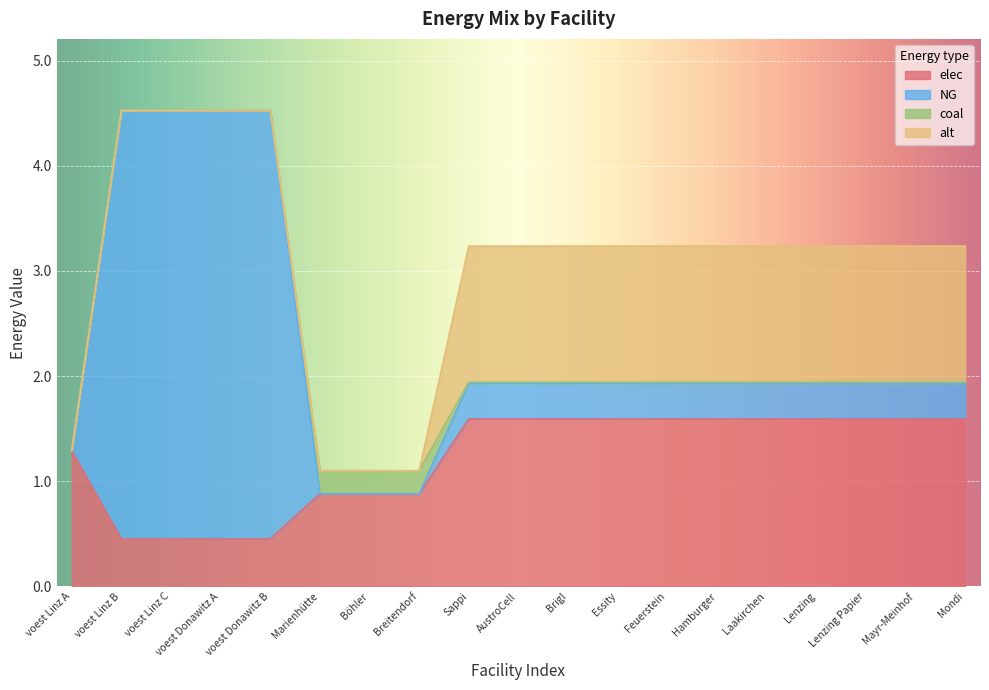

The elec series shows 1.6 at Feuerstein. True or false?

True